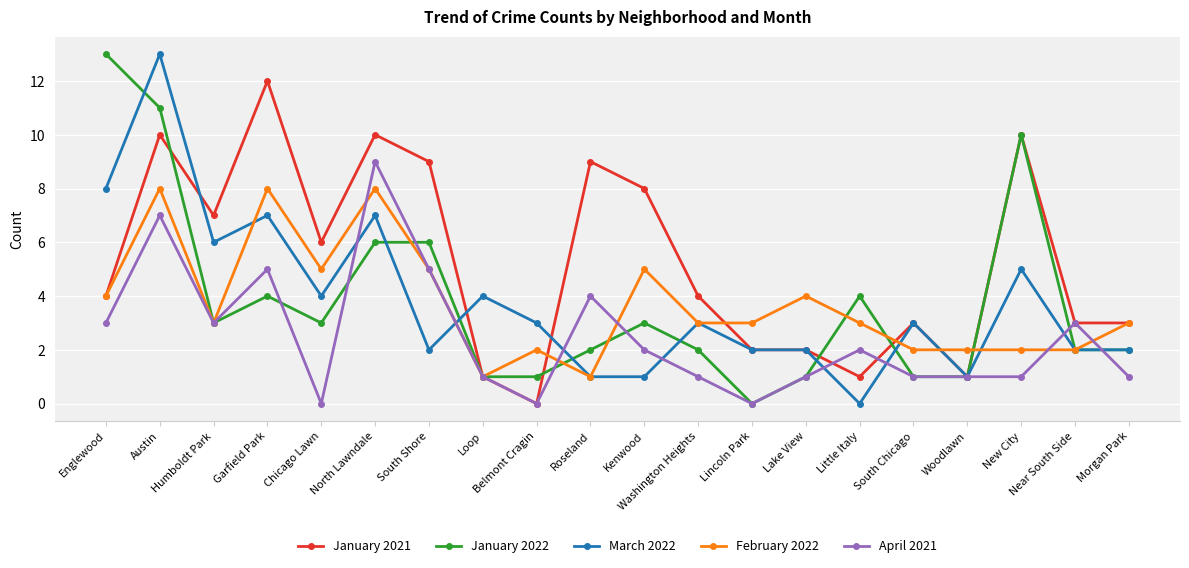

True or false: January 2021 has more than 0 interior local peaks.

True